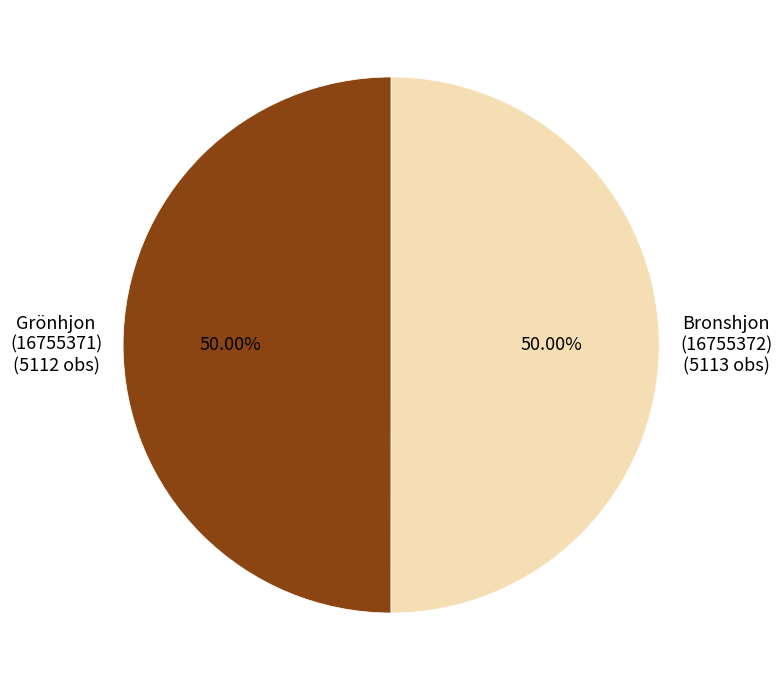

Count the number of slices in the pie.

2